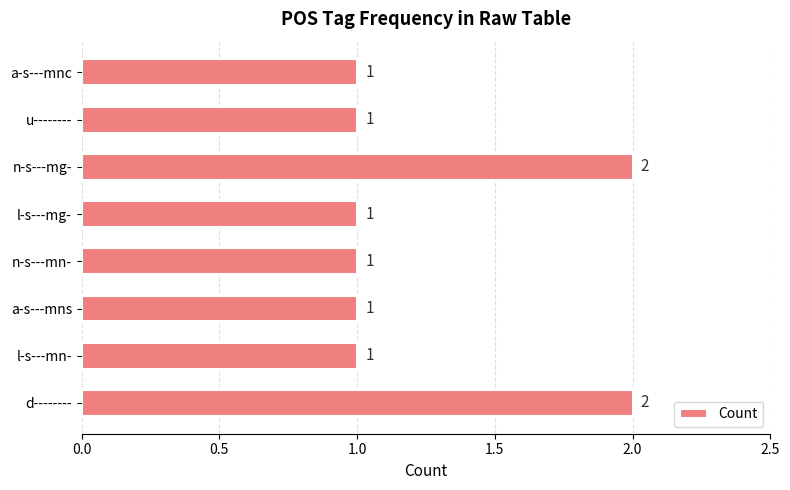

How many values are between 1 and 2?

8